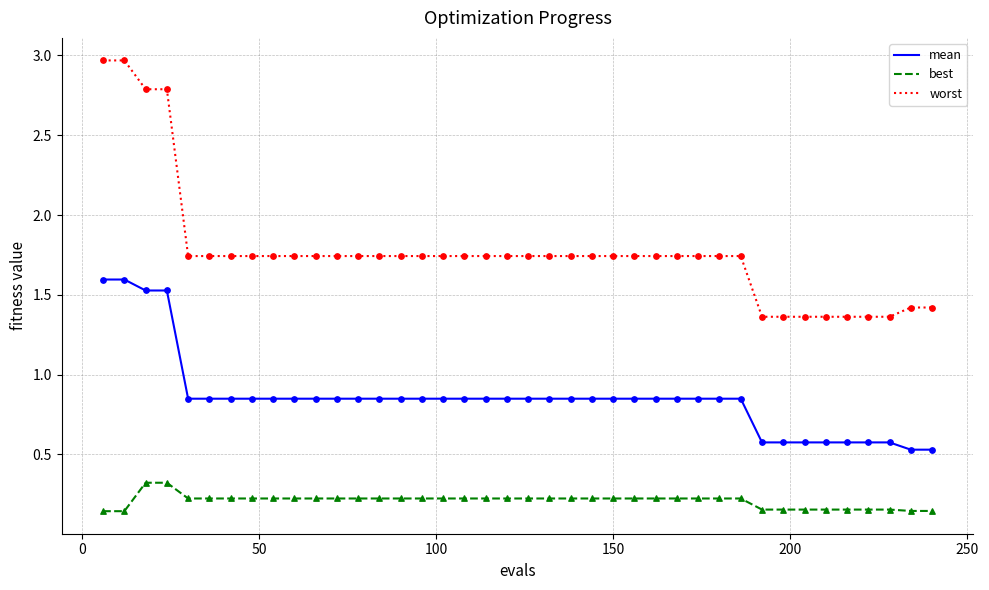

What are all the series names shown in the legend?

mean, best, worst